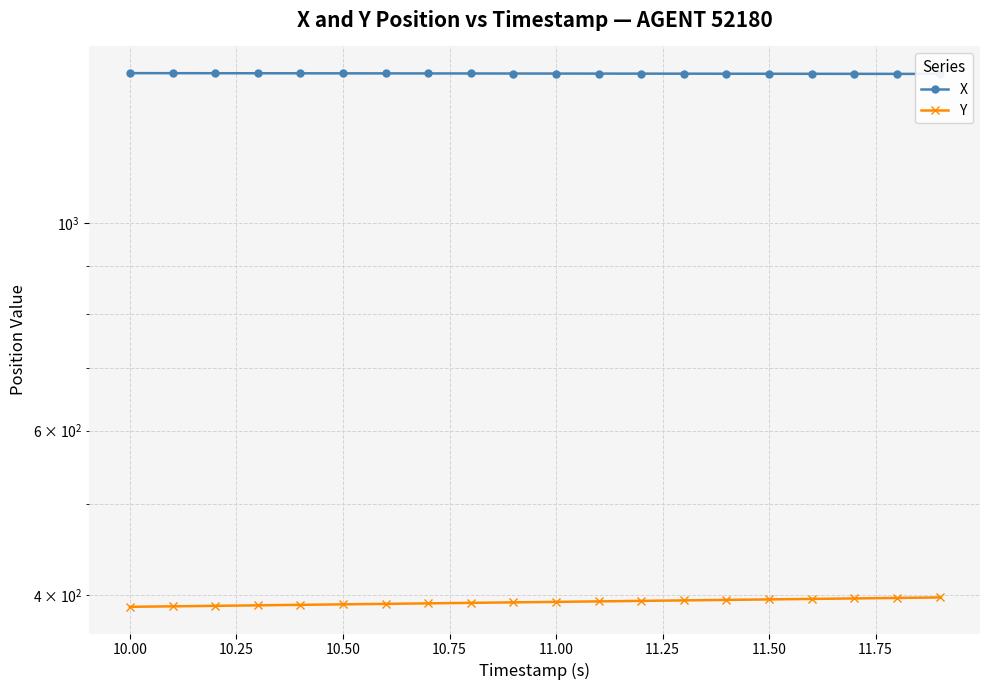

True or false: Y has a value of 200.0 at 10.50.

False